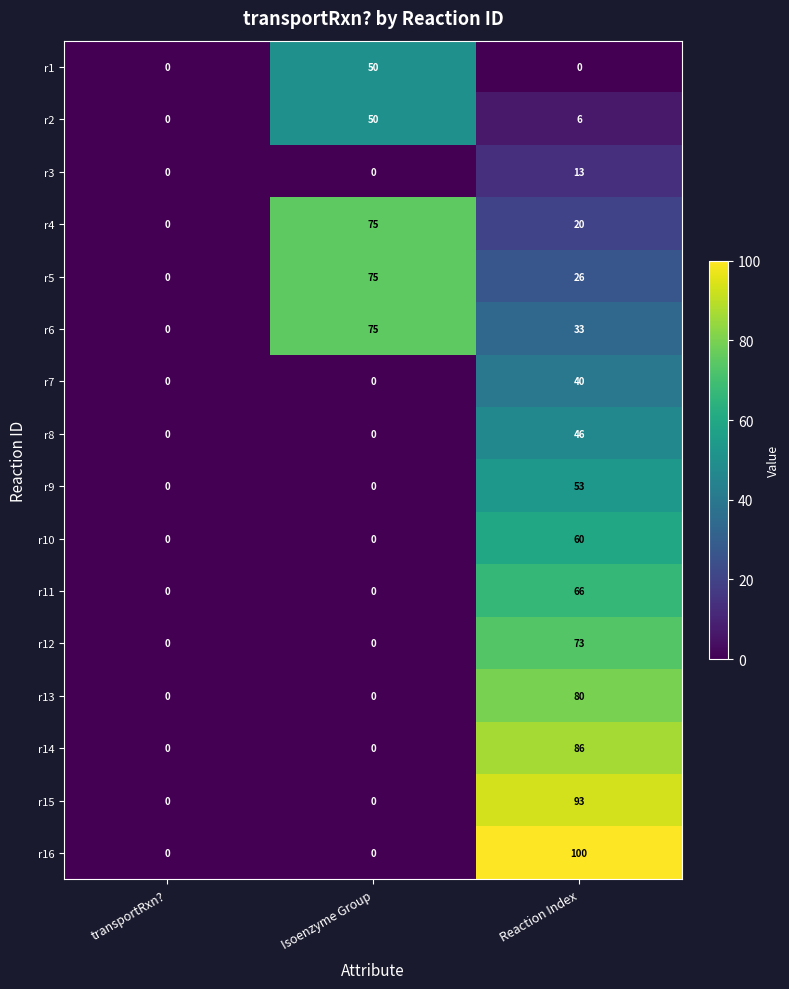

How many data points does each series have?

3